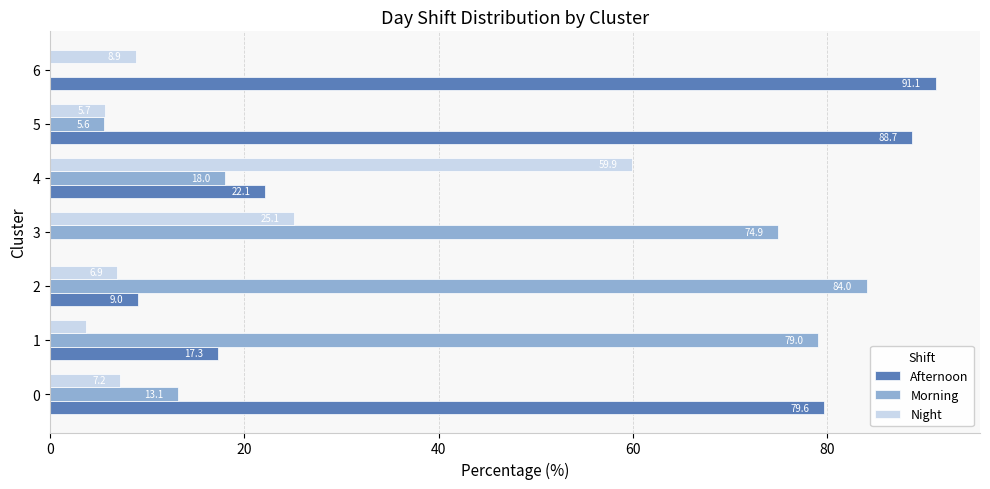

True or false: Morning has a value of 5.6 at 5.

True